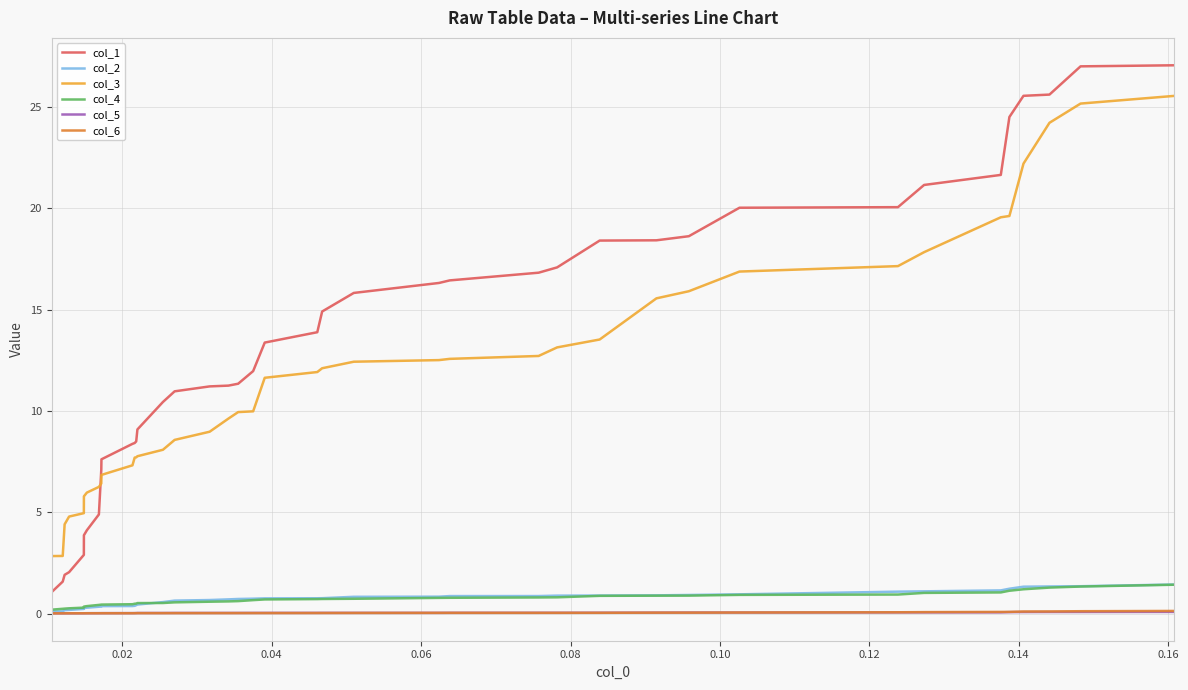

Which series has the largest total across all categories?

col_1